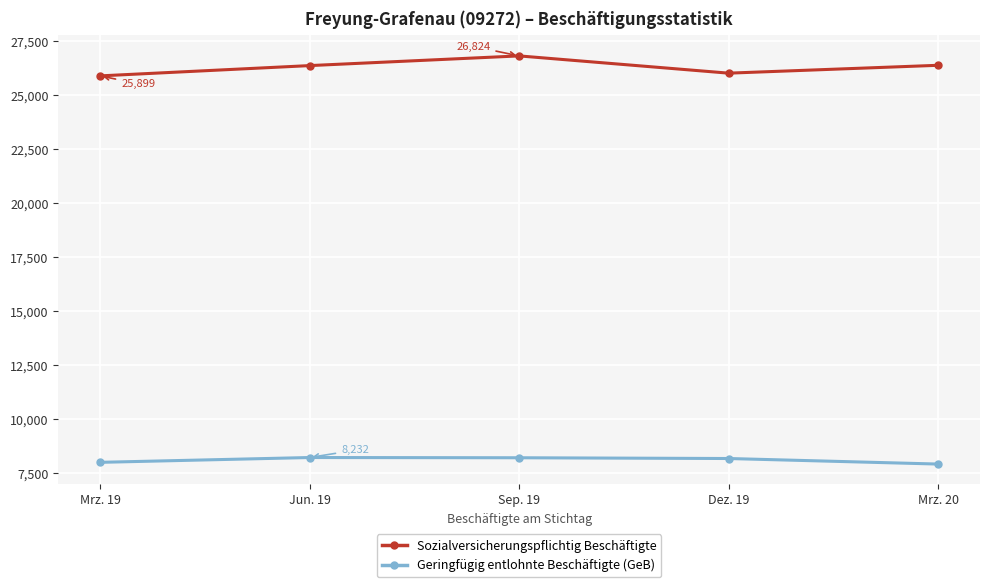

What is the greatest value displayed?

26824